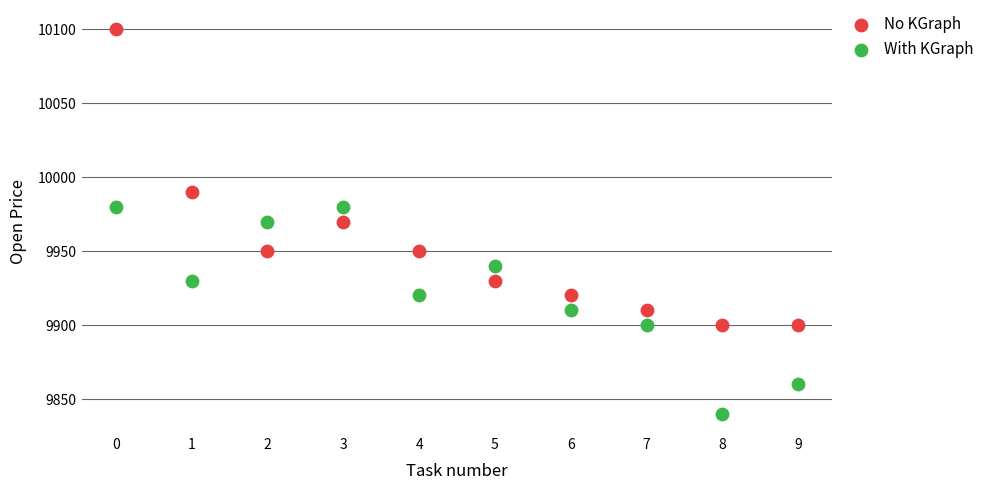

Which series contains the lowest Y value?

With KGraph